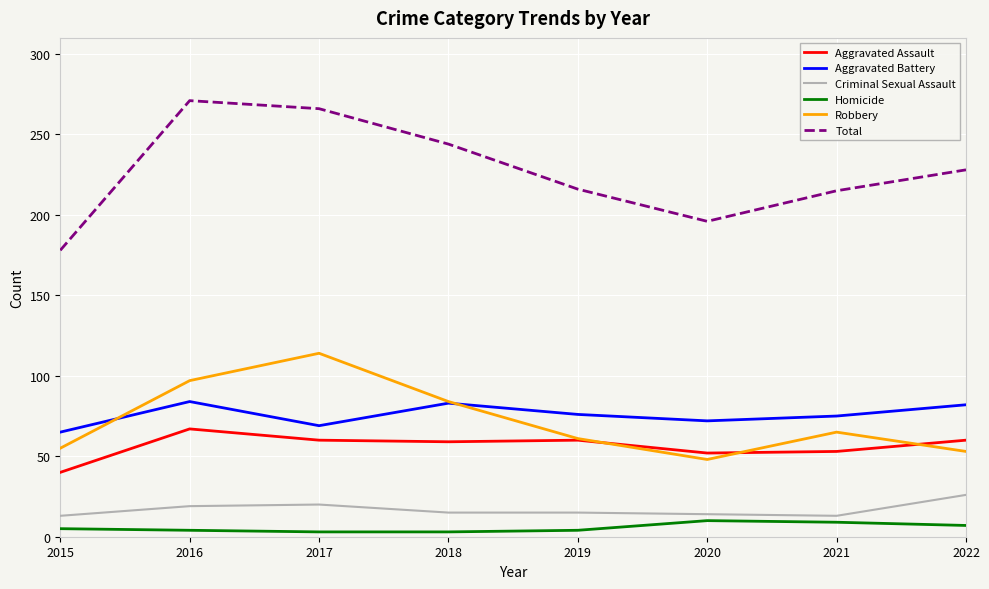

True or false: Aggravated Battery and Total intersect in this chart.

False